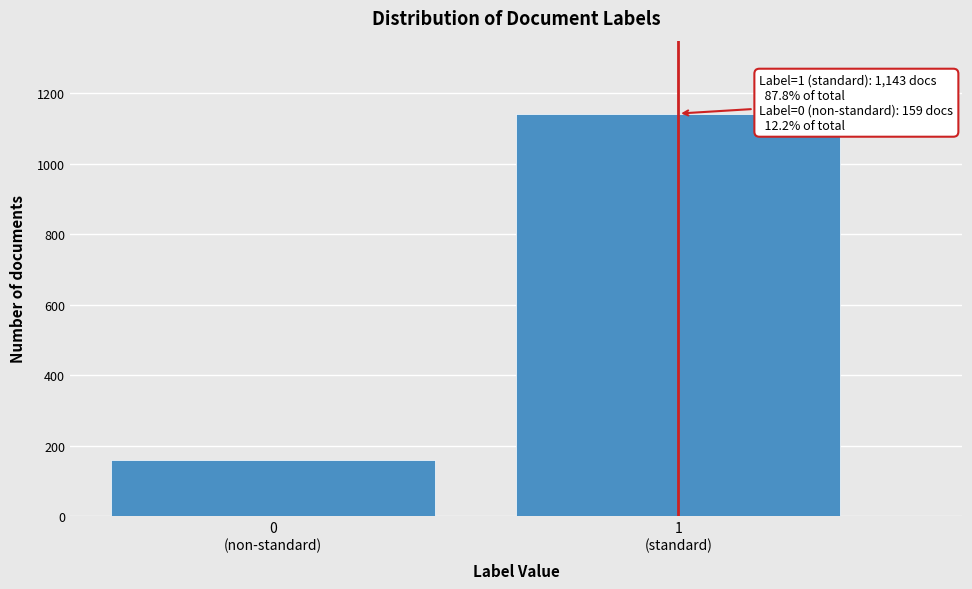

Reading left to right, what are all the values shown in this chart?

159	1143